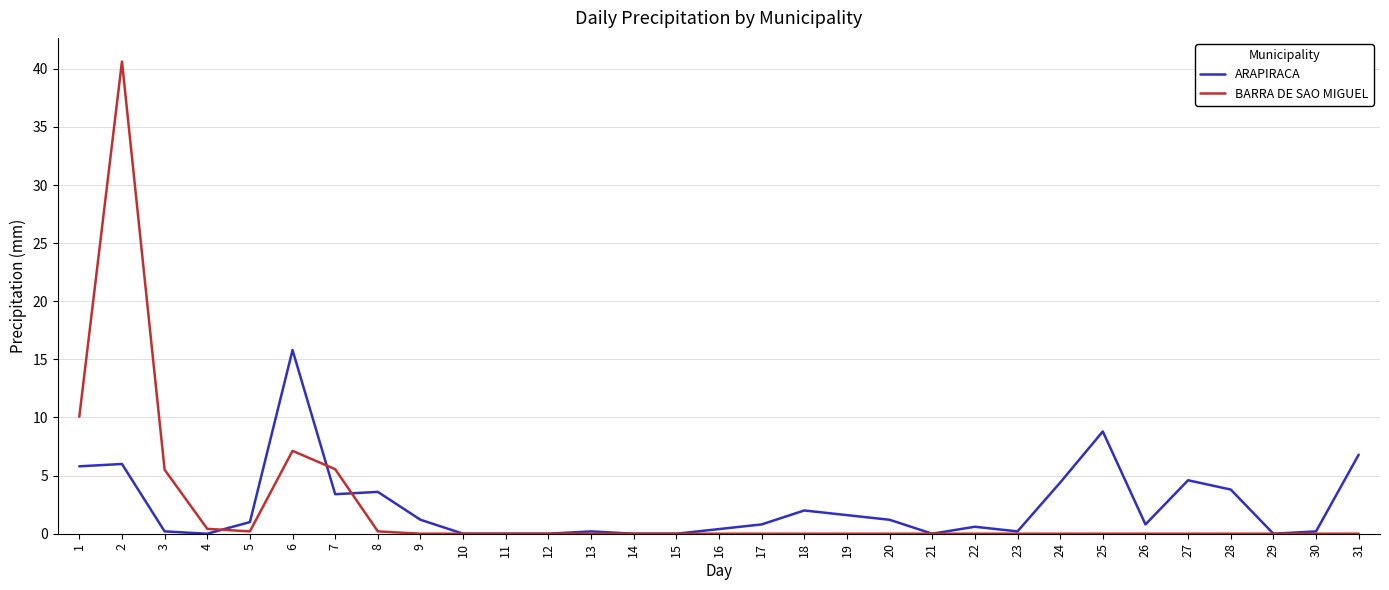

How many distinct data groups are displayed?

2